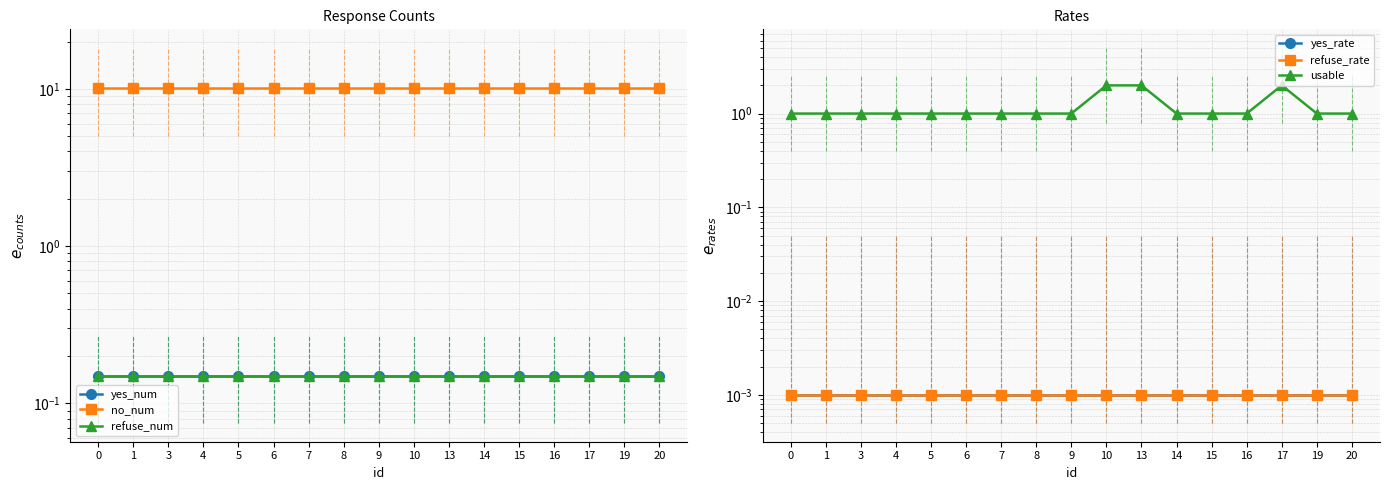

Reading left to right, what are all the values shown in this chart?

yes_num: 0.2	0.2	0.2	0.2	0.2	0.2	0.2	0.2	0.2	0.2	0.2	0.2	0.2	0.2	0.2	0.2	0.2
no_num: 10.1	10.1	10.1	10.1	10.1	10.1	10.1	10.1	10.1	10.1	10.1	10.1	10.1	10.1	10.1	10.1	10.1
refuse_num: 0.2	0.2	0.2	0.2	0.2	0.2	0.2	0.2	0.2	0.2	0.2	0.2	0.2	0.2	0.2	0.2	0.2
yes_rate: 0.0	0.0	0.0	0.0	0.0	0.0	0.0	0.0	0.0	0.0	0.0	0.0	0.0	0.0	0.0	0.0	0.0
refuse_rate: 0.0	0.0	0.0	0.0	0.0	0.0	0.0	0.0	0.0	0.0	0.0	0.0	0.0	0.0	0.0	0.0	0.0
usable: 1.0	1.0	1.0	1.0	1.0	1.0	1.0	1.0	1.0	2.0	2.0	1.0	1.0	1.0	2.0	1.0	1.0